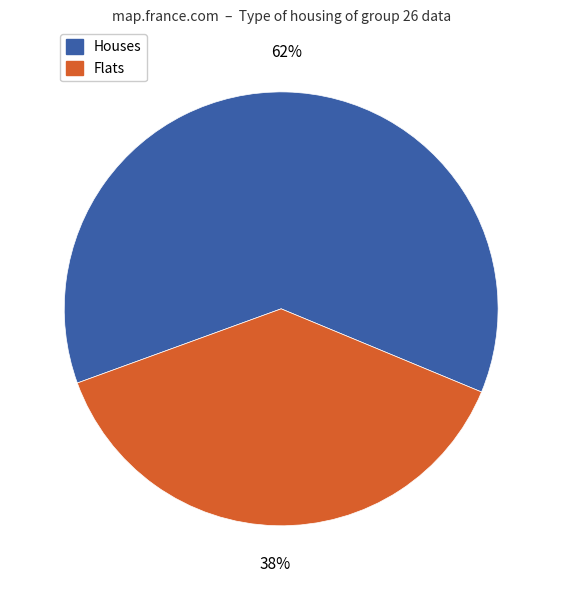

Is there any slice that represents more than half of the pie?

Yes